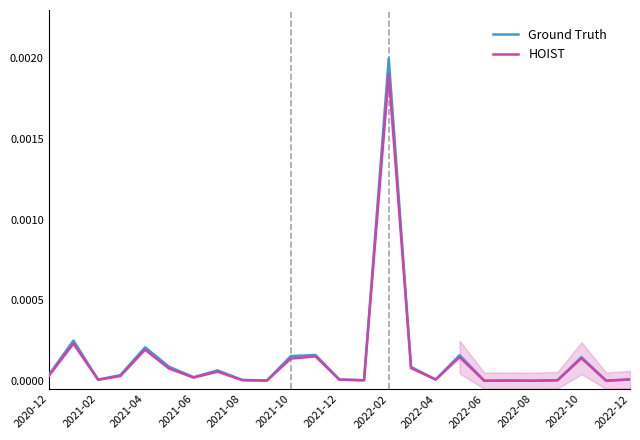

The Ground Truth series shows 0.0 at 2022-12. True or false?

True